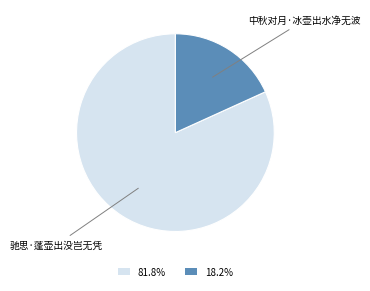

Is there a majority slice in this chart?

Yes